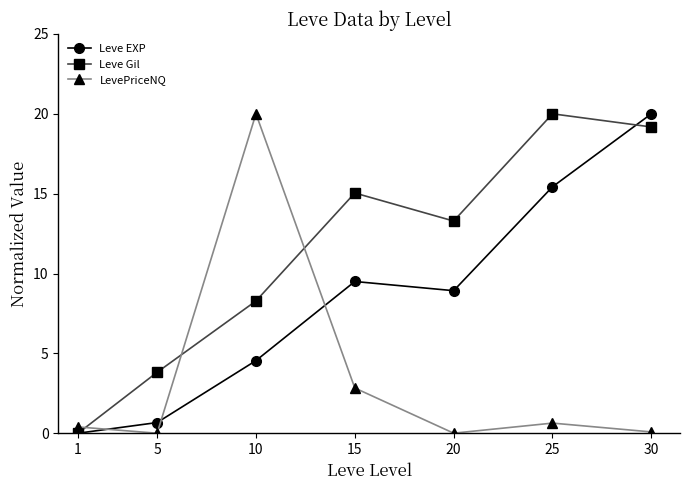

Rank the categories by Leve Gil value from lowest to highest.

1, 5, 10, 20, 15, 30, 25